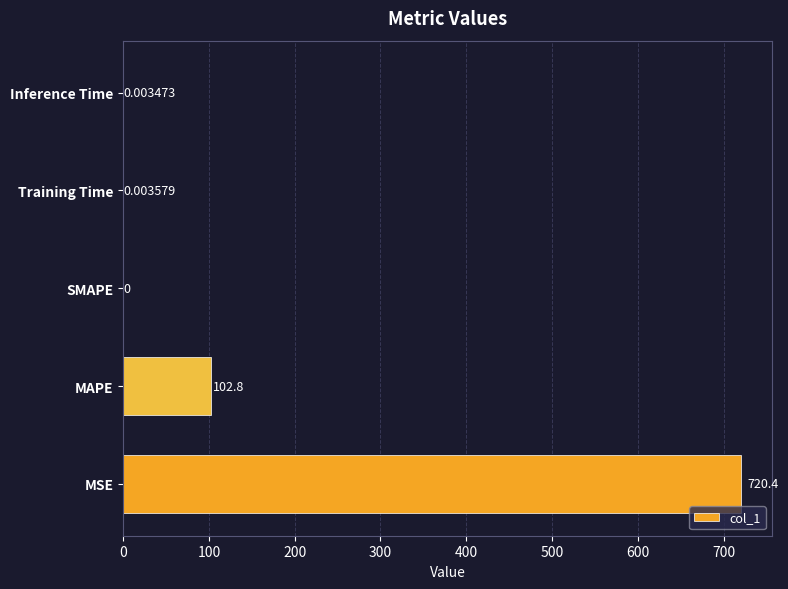

Which label corresponds to the largest value in the chart?

MSE